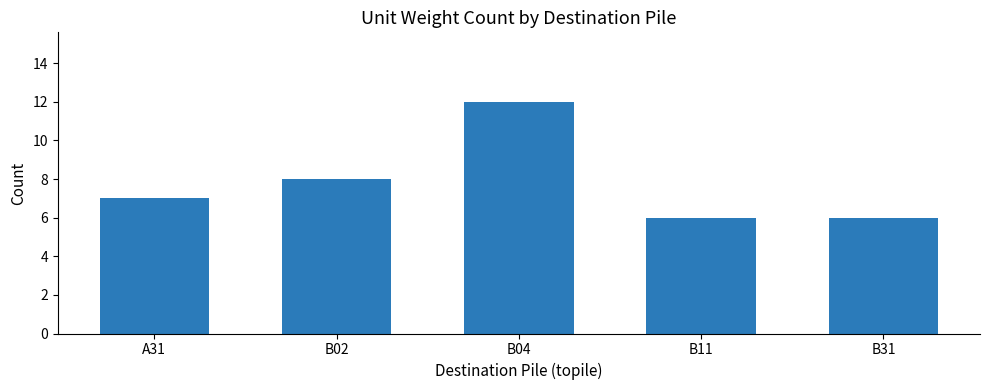

What is the sum of all values?

39